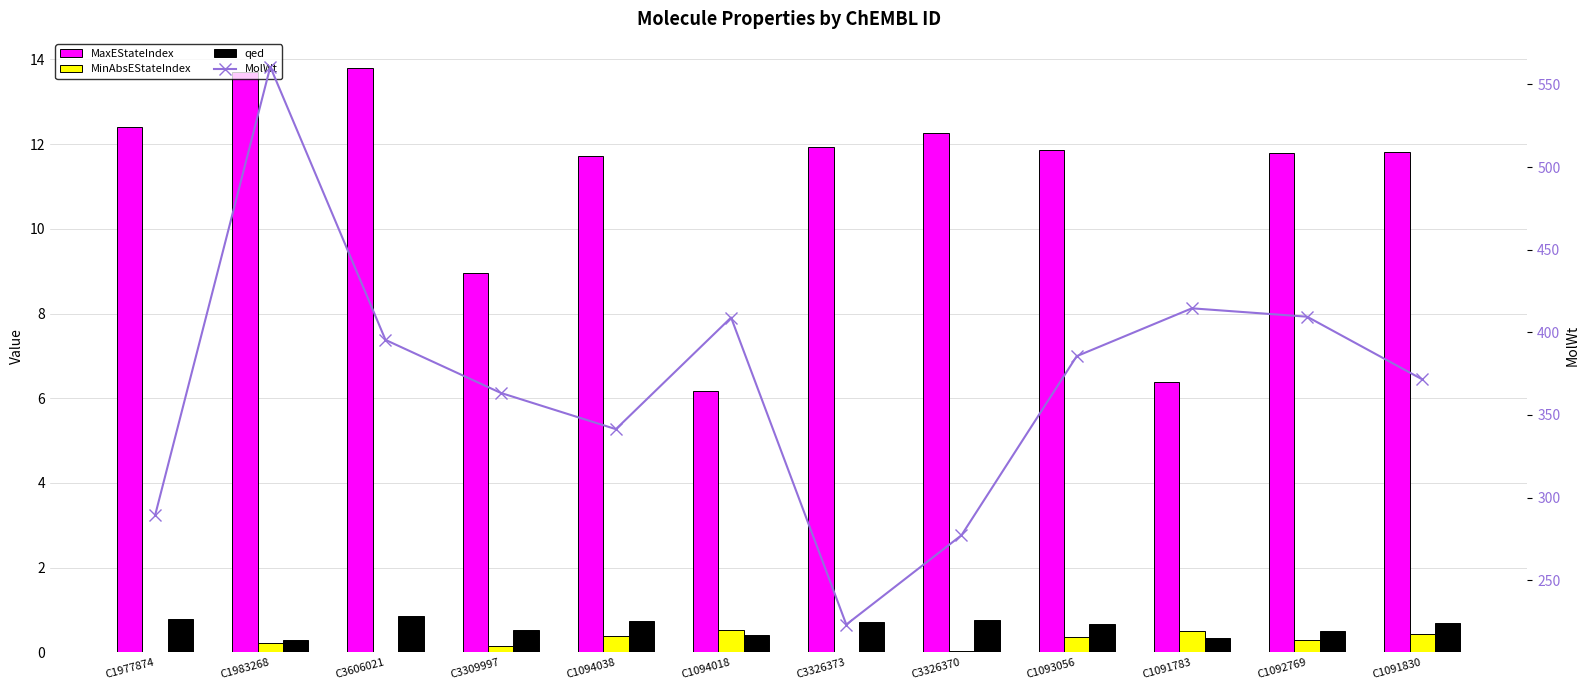

What is the value of the qed bar at the 9th from the left?

0.7